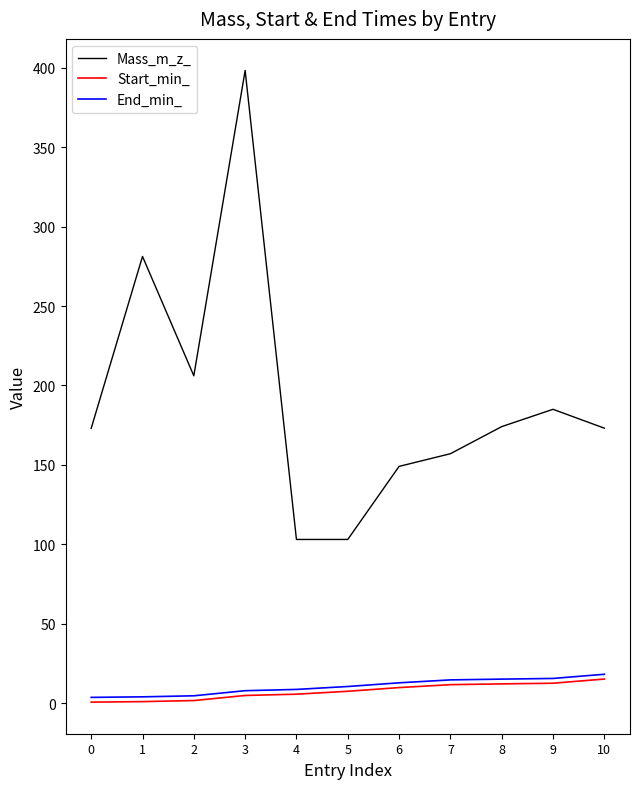

True or false: Mass_m_z_ and End_min_ intersect in this chart.

False